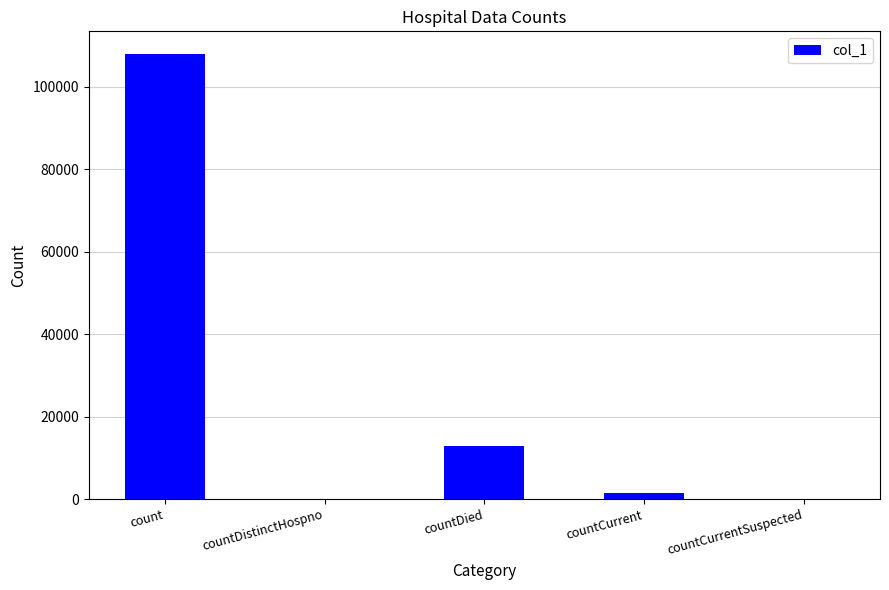

The chart shows a value of -35678 at countCurrentSuspected. True or false?

False